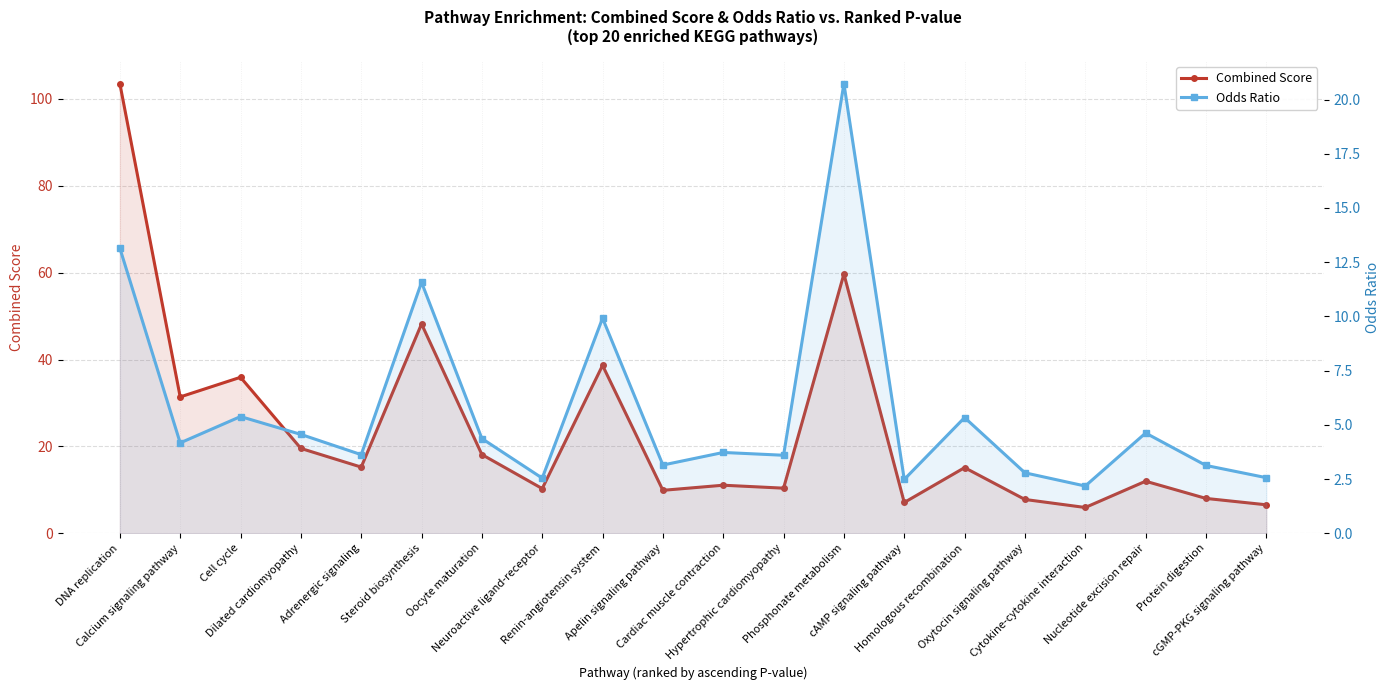

True or false: Odds Ratio and Combined Score cross at least once.

False